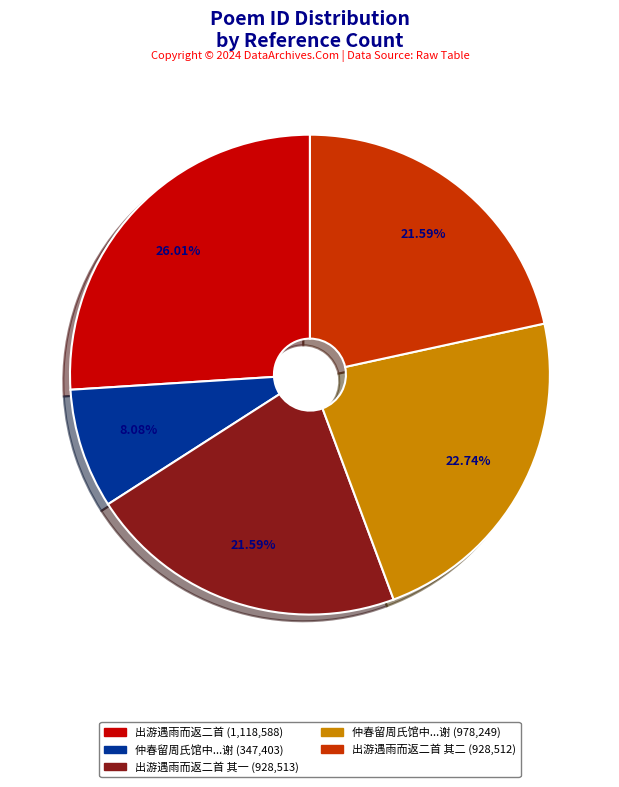

Which slice is the largest?

出游遇雨而返二首 (1,118,588)